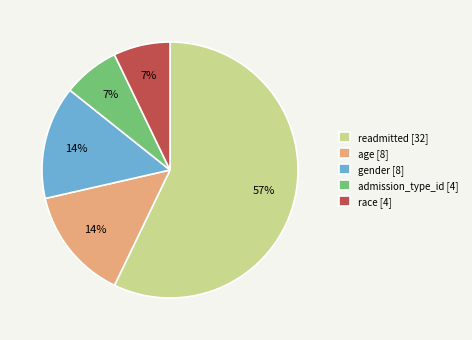

Is there any slice that represents more than half of the pie?

Yes